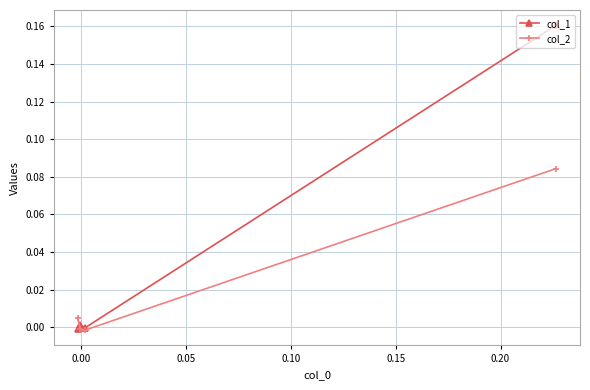

The col_2 series shows 0.1 at −0.05. True or false?

False